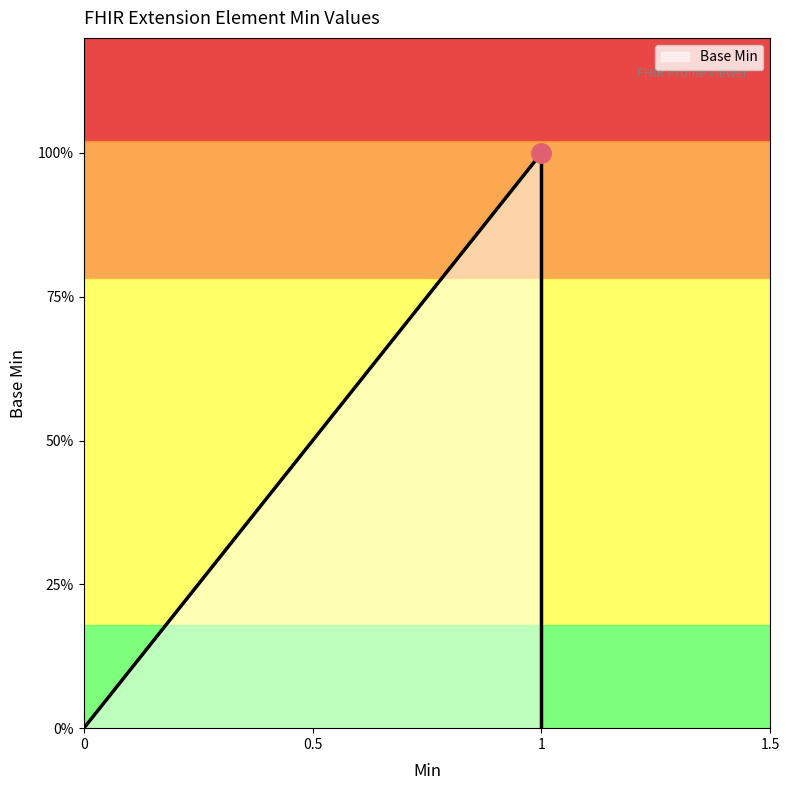

How many lines are shown in the chart?

1